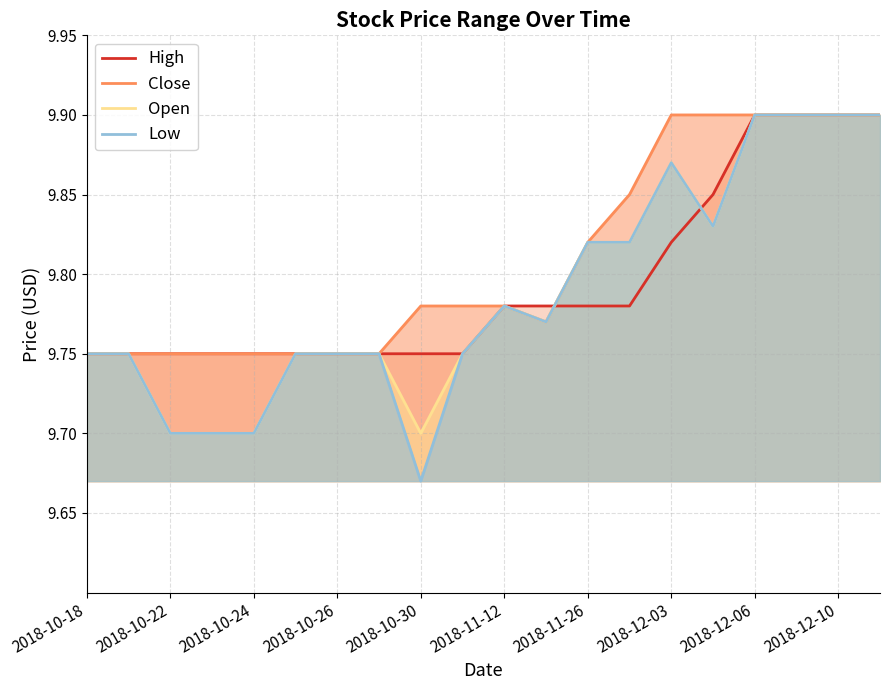

The value of High at 2018-11-12 is 14.4. True or false?

False